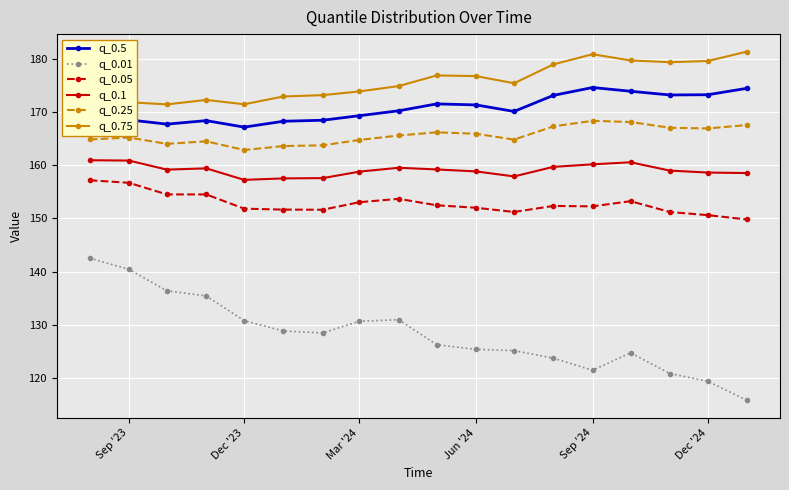

True or false: q_0.5 has more than 2 interior local peaks.

True